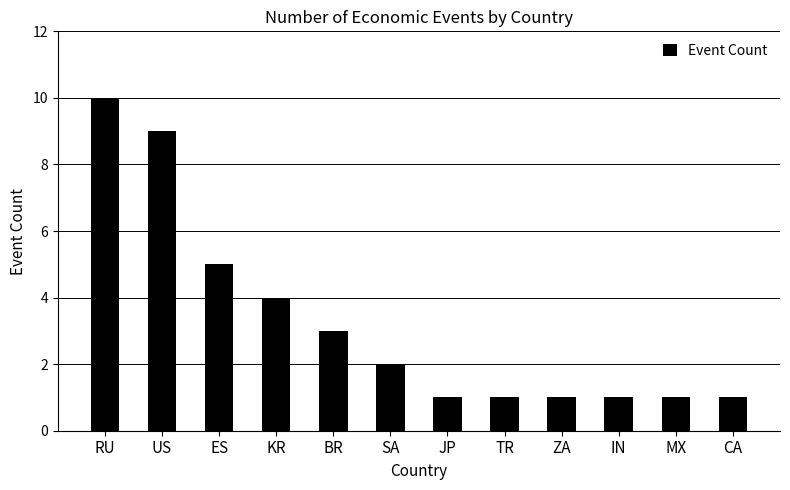

What is the greatest value displayed?

10